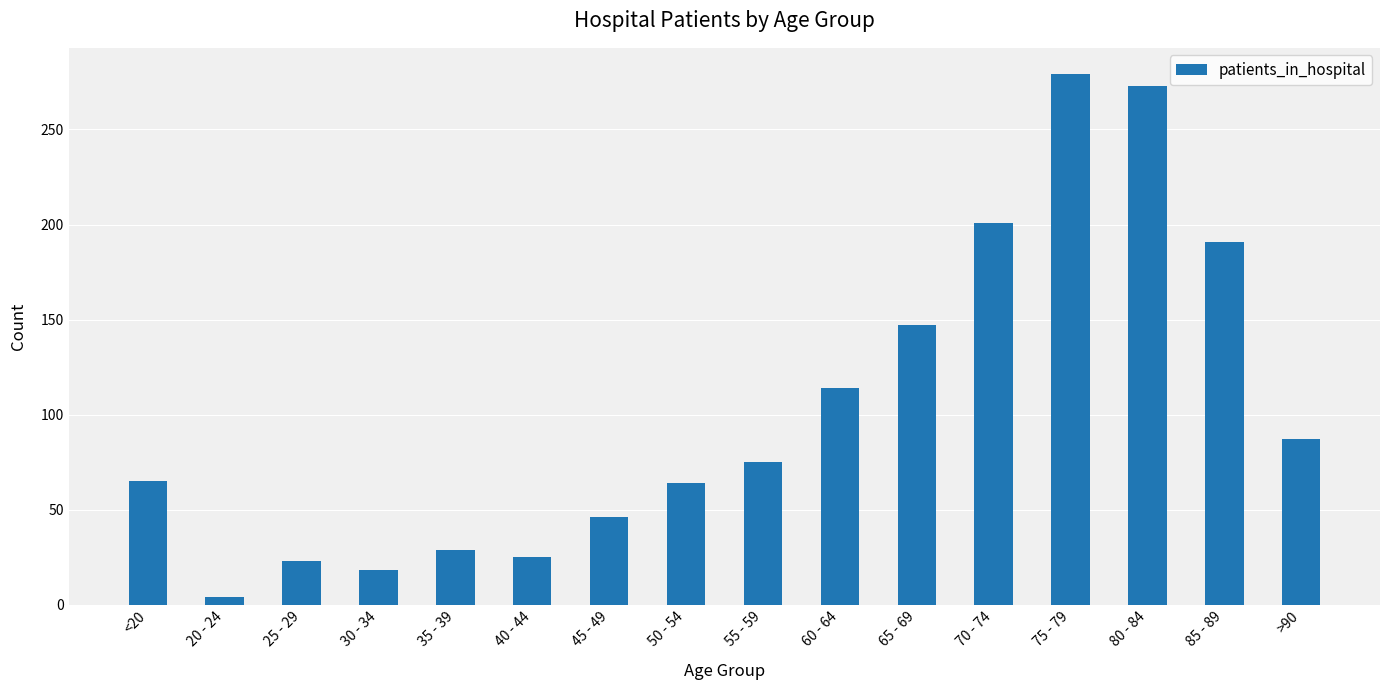

What is the label of the 12th bar from the left?

70 - 74